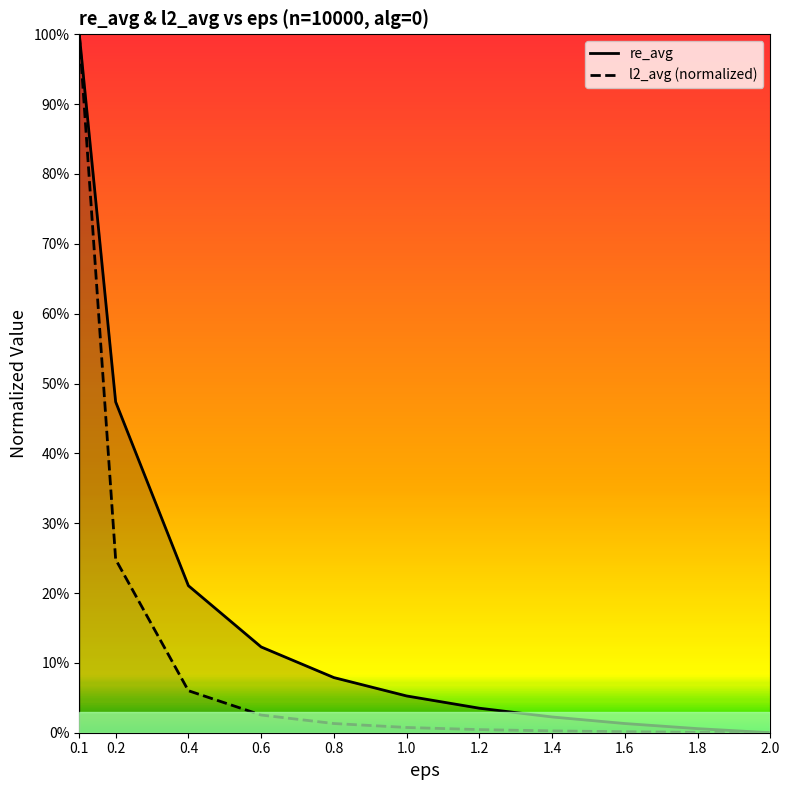

Reading right to left, what are all the values shown in this chart?

re_avg: 2.0=0.0	1.8=0.0	1.6=0.0	1.4=0.0	1.2=0.0	1.0=0.1	0.8=0.1	0.6=0.1	0.4=0.2	0.2=0.5	0.1=1.0
l2_avg_norm: 2.0=0.0	1.8=0.0	1.6=0.0	1.4=0.0	1.2=0.0	1.0=0.0	0.8=0.0	0.6=0.0	0.4=0.1	0.2=0.2	0.1=1.0